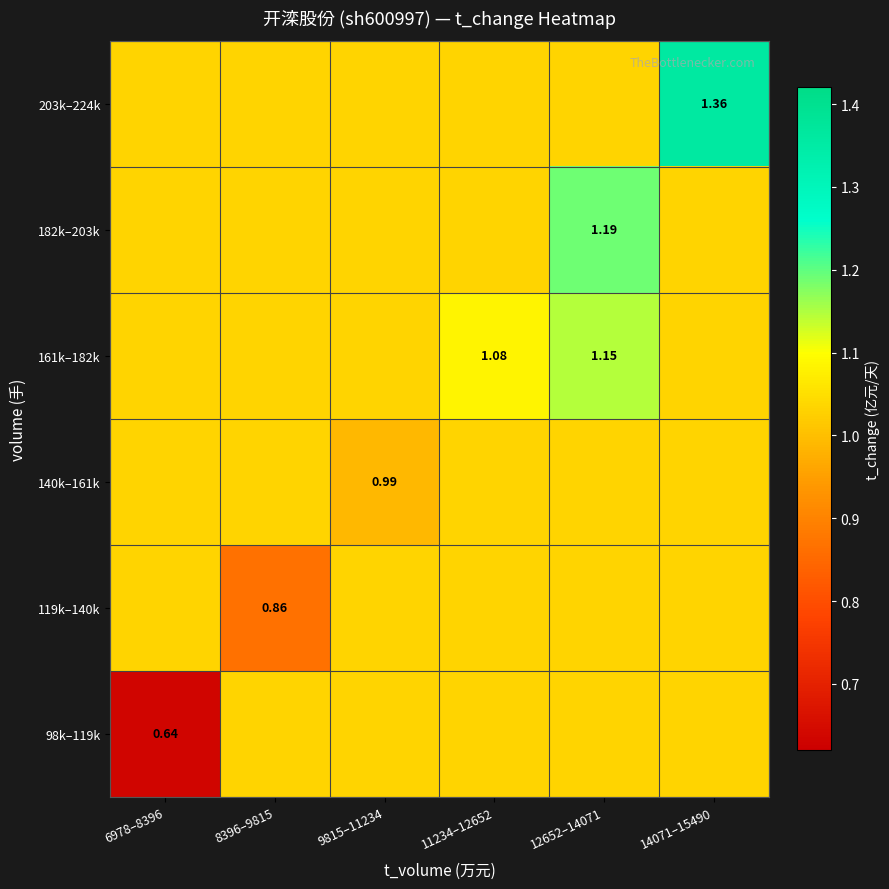

What is the greatest value displayed?

1.4